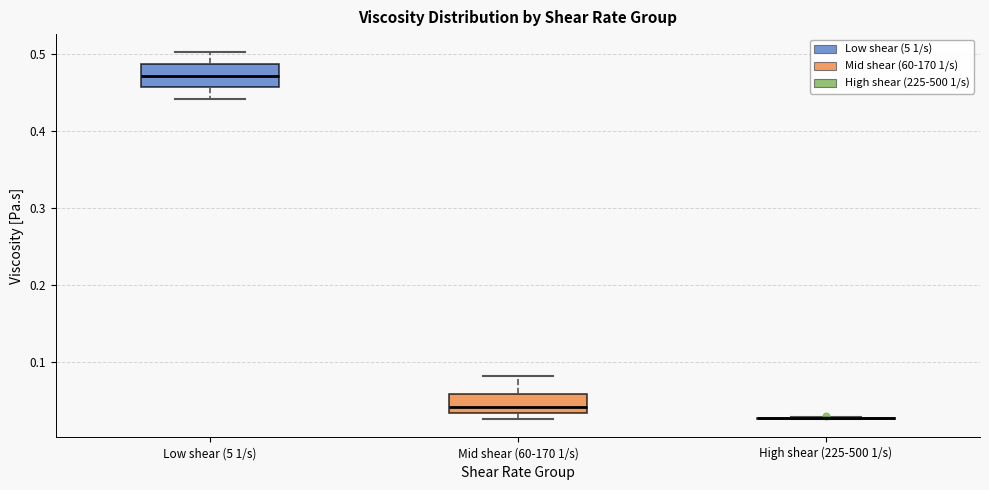

Reading left to right, transcribe this box plot: for each box, give where its median line is, the range the box spans, and where its two whiskers end, as read against the y-axis. The values are not printed on the chart, so give them approximately, as read against the axis.

Low shear (5 1/s): median 0.47, box 0.46 to 0.49, whiskers 0.44 to 0.50
Mid shear (60-170 1/s): median 0.04, box 0.03 to 0.06, whiskers 0.03 (just below the box's lower edge) to 0.08
High shear (225-500 1/s): box collapsed to a line at 0.03, whiskers 0.03 to 0.03